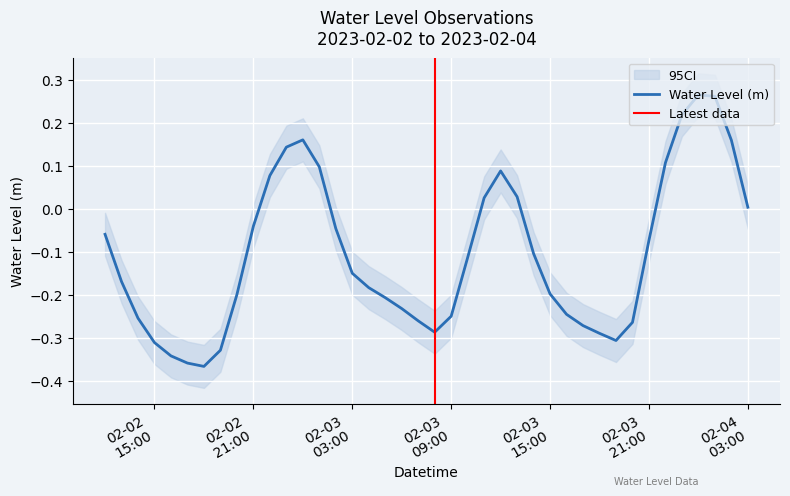

What is the label of the 3rd point from the right?

2023-02-04 01:00:00